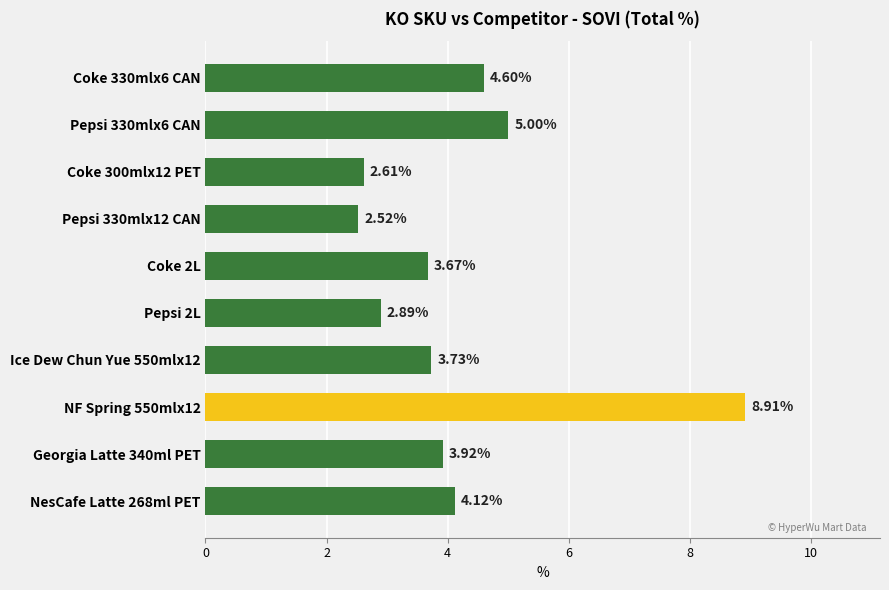

Rank the categories by value from highest to lowest.

NF Spring 550mlx12, Pepsi 330mlx6 CAN, Coke 330mlx6 CAN, NesCafe Latte 268ml PET, Georgia Latte 340ml PET, Ice Dew Chun Yue 550mlx12, Coke 2L, Pepsi 2L, Coke 300mlx12 PET, Pepsi 330mlx12 CAN